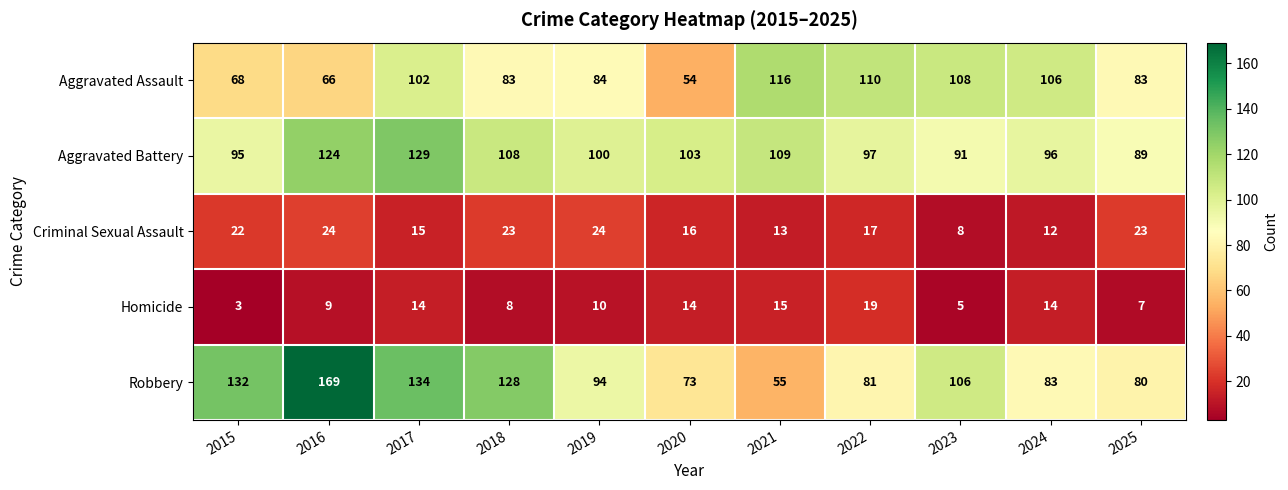

What is the difference between the maximum and minimum values in the Homicide series?

16